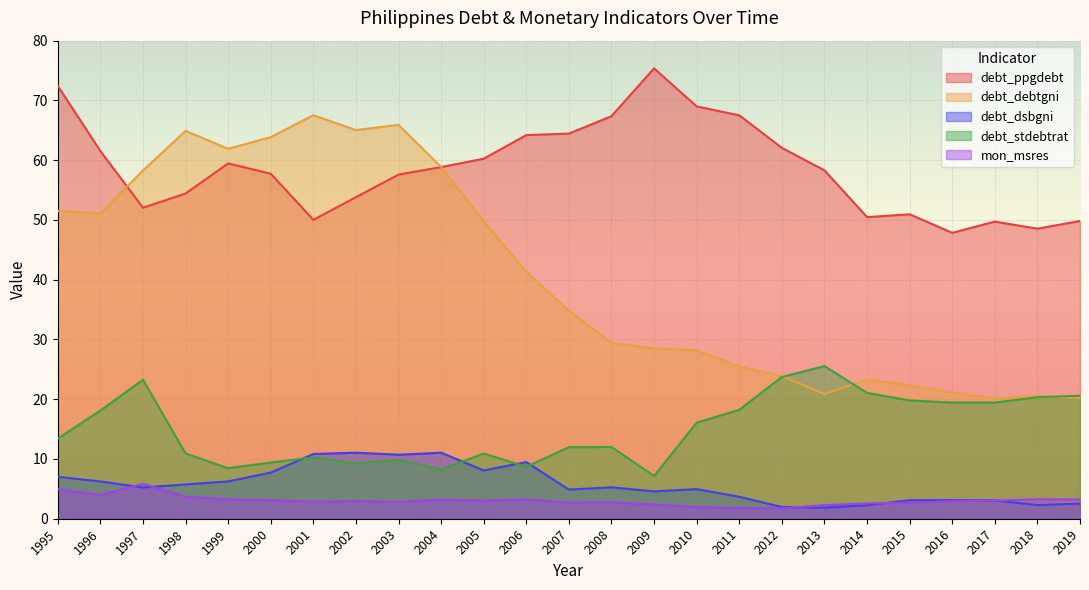

How many lines are shown in the chart?

5